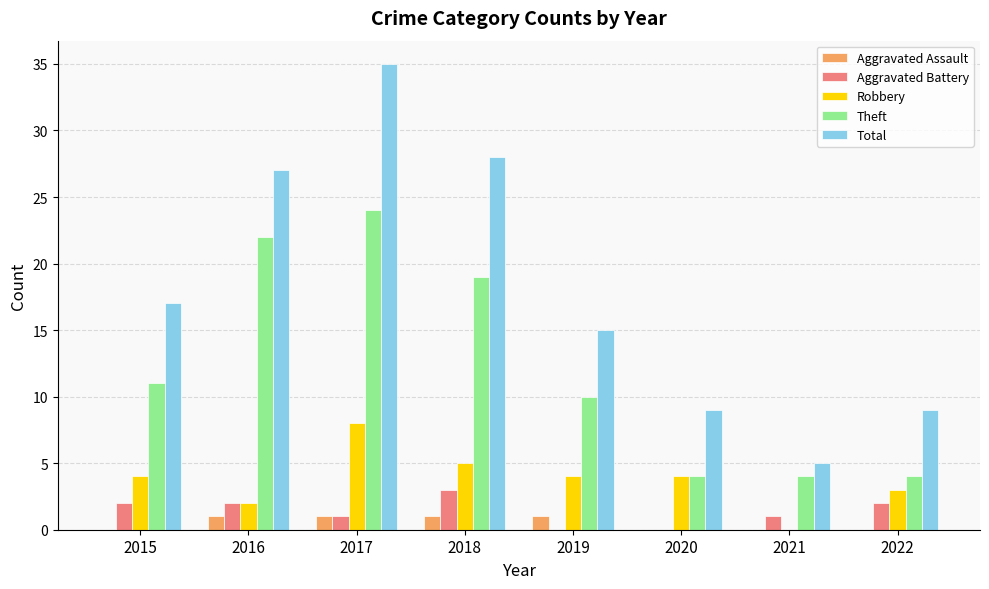

The Robbery series shows 6 at 2020. True or false?

False